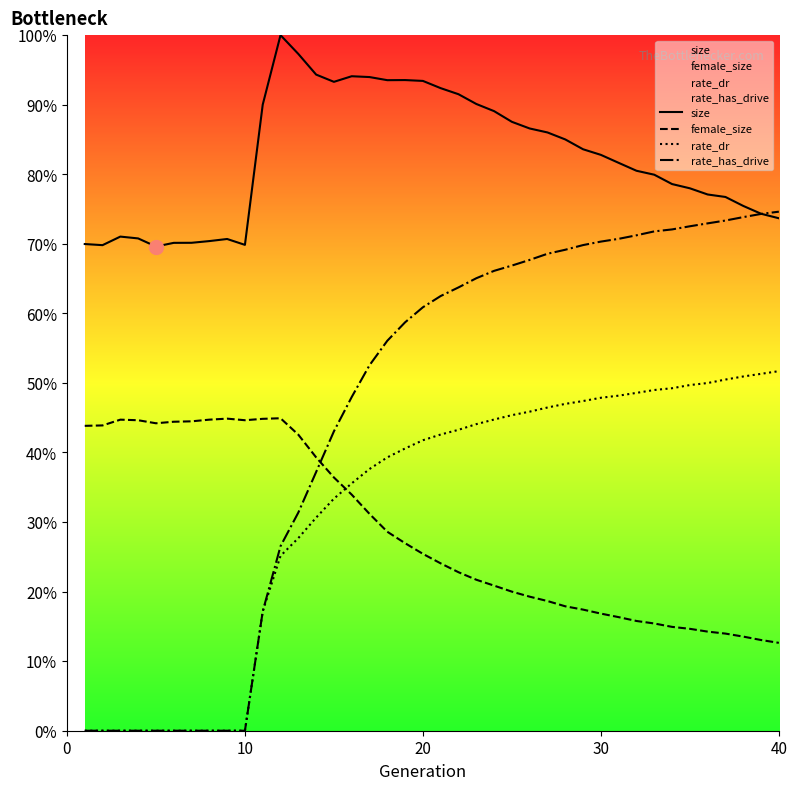

The rate_dr series shows 0.5 at 30. True or false?

True